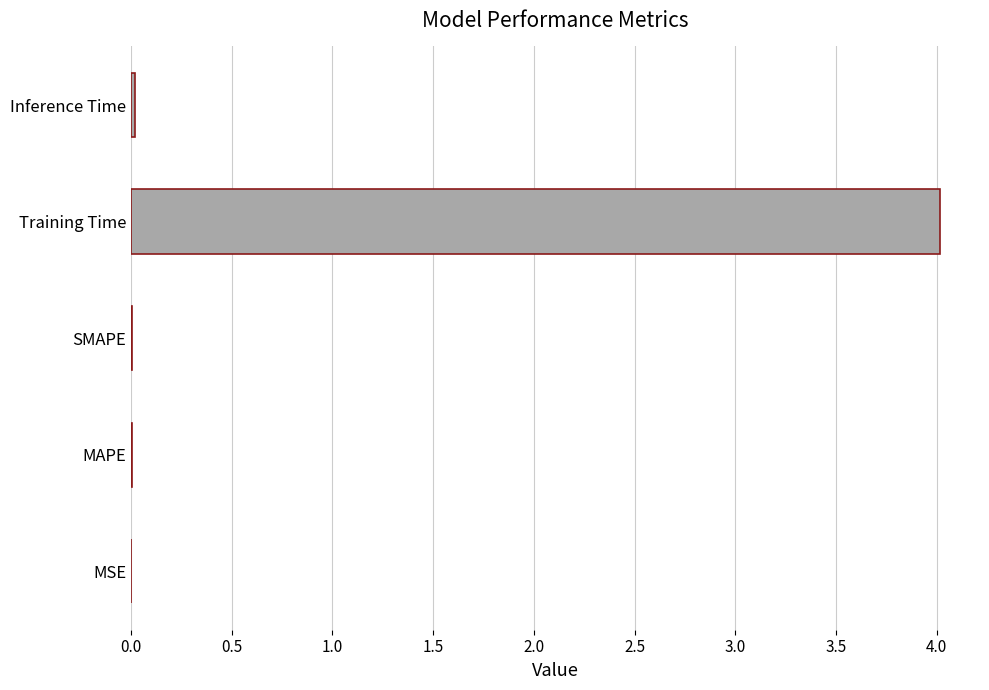

What value does the data have at Training Time?

4.0